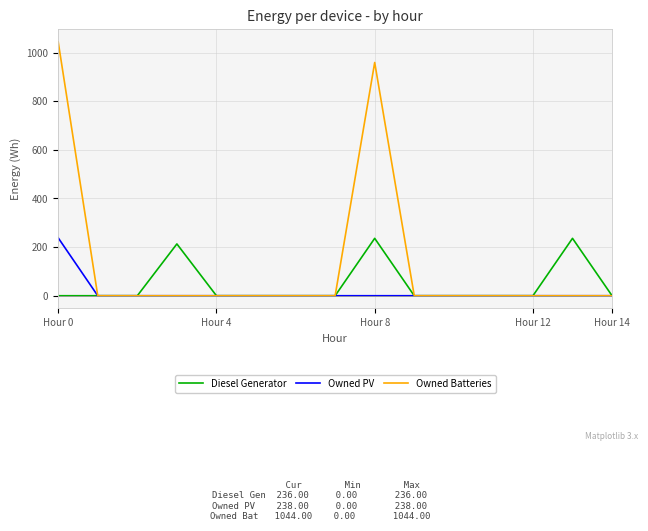

Which series has the widest spread of values?

Owned Batteries